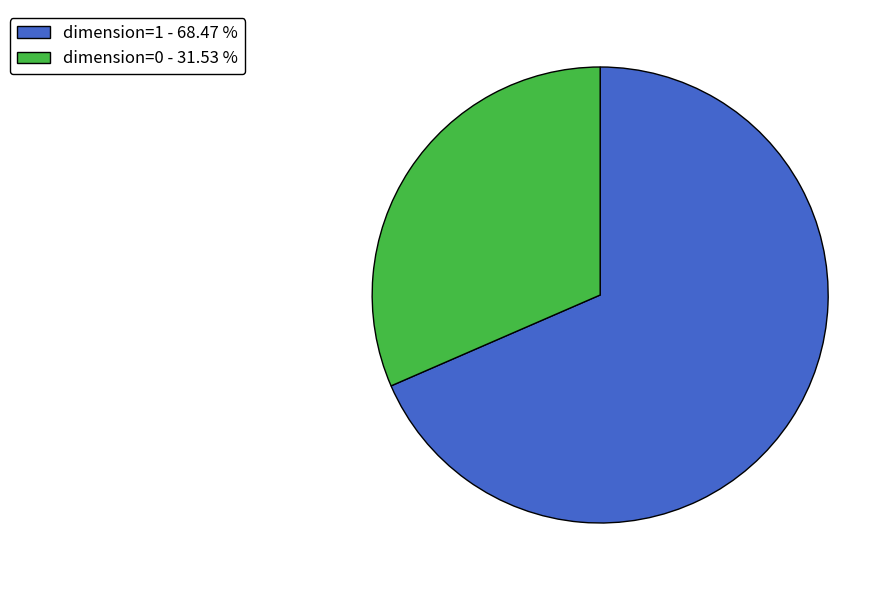

How many slices are in this pie chart?

2